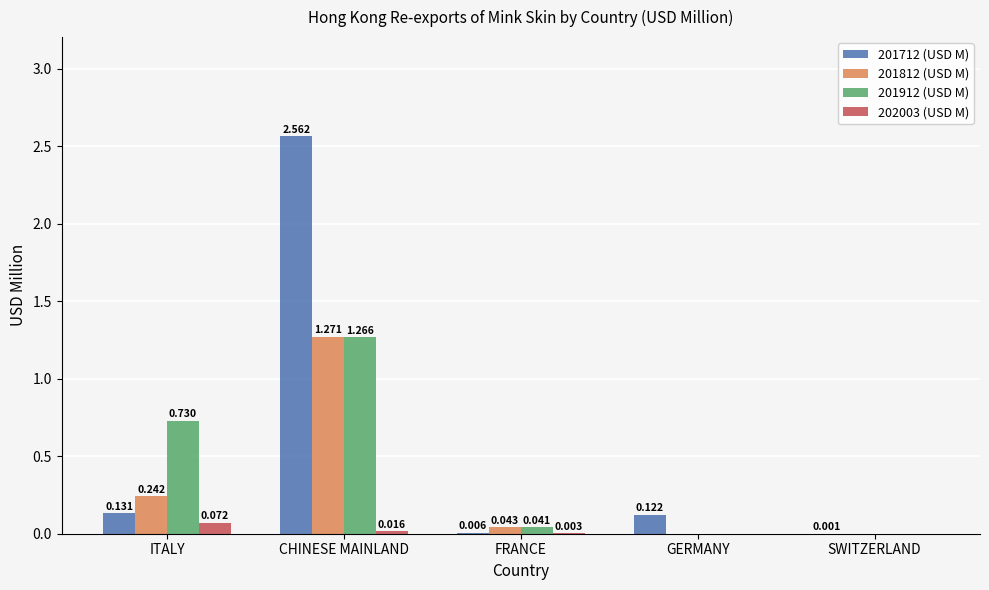

At which category is the sum across all series the highest?

CHINESE MAINLAND